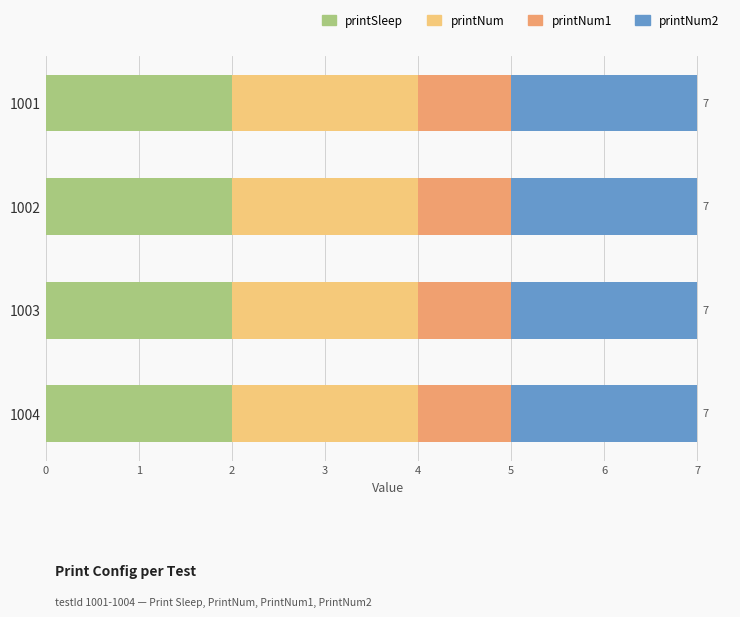

What is the total value across all series at 1002?

7